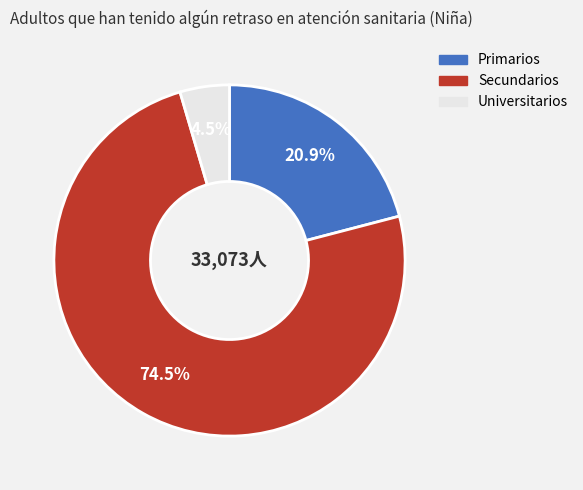

How many slices are in this pie chart?

3